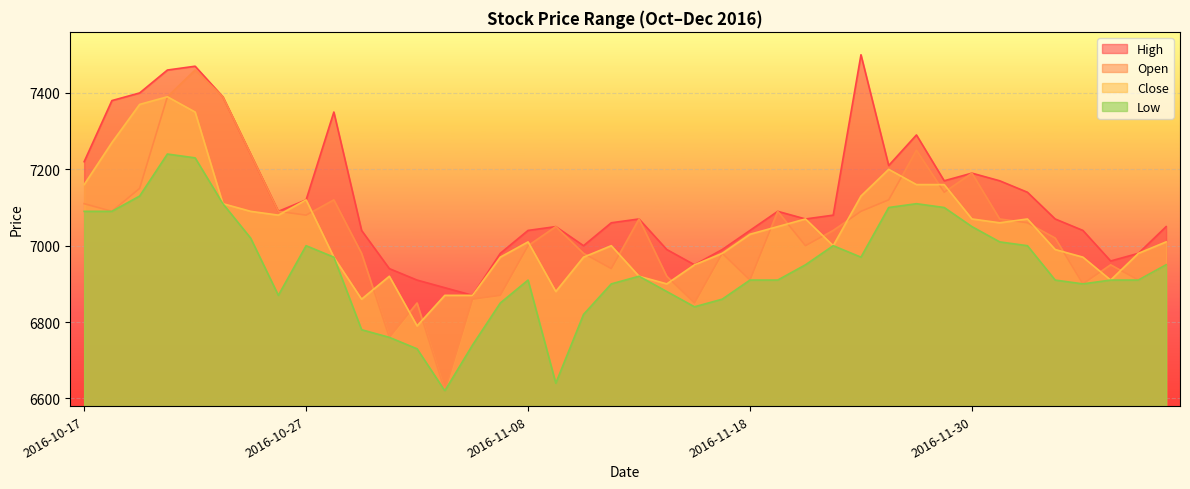

Between 2016-10-24 and 2016-10-28, which is larger?

2016-10-24